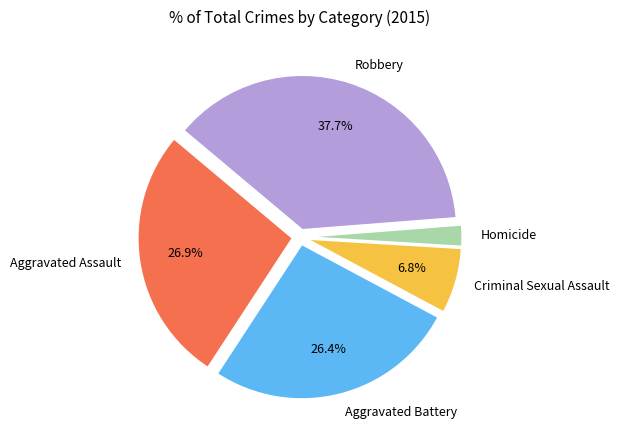

Combined, do Criminal Sexual Assault and Robbery account for over 50%?

No